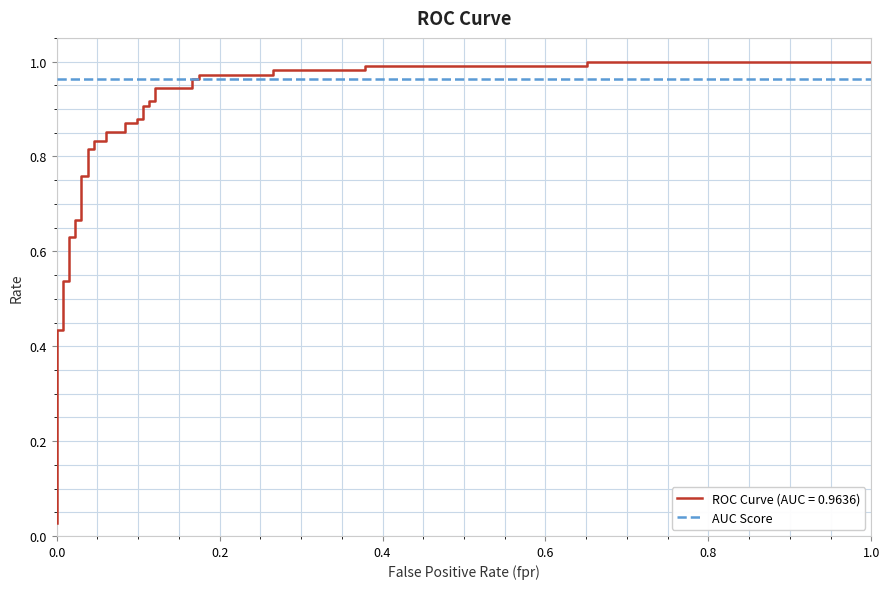

What is the difference between the maximum and minimum values?

1.0